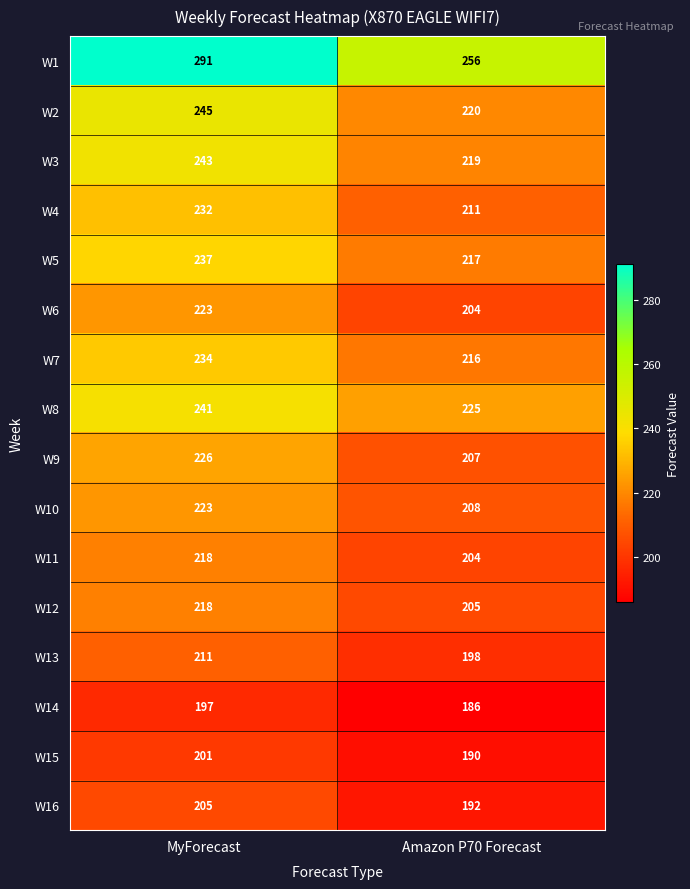

Which series has the widest spread of values?

W1